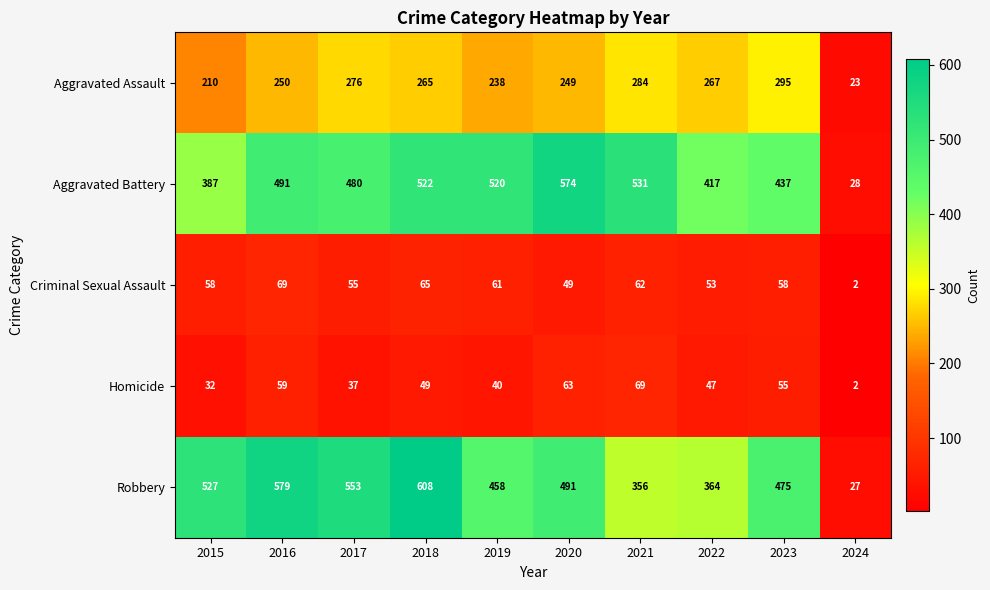

At which category is the sum across all series the highest?

2018